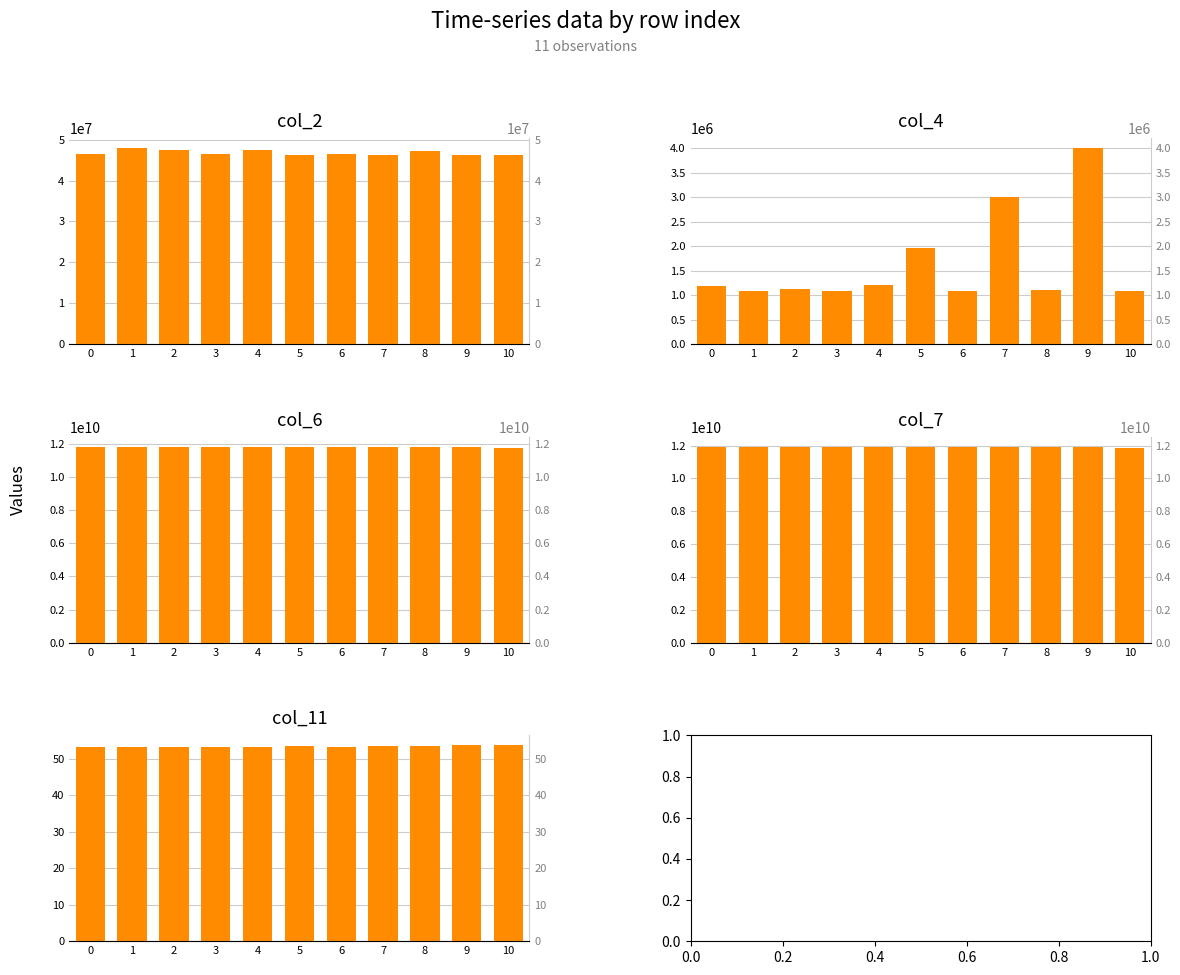

At how many categories does at least one series exceed 10305023451?

11